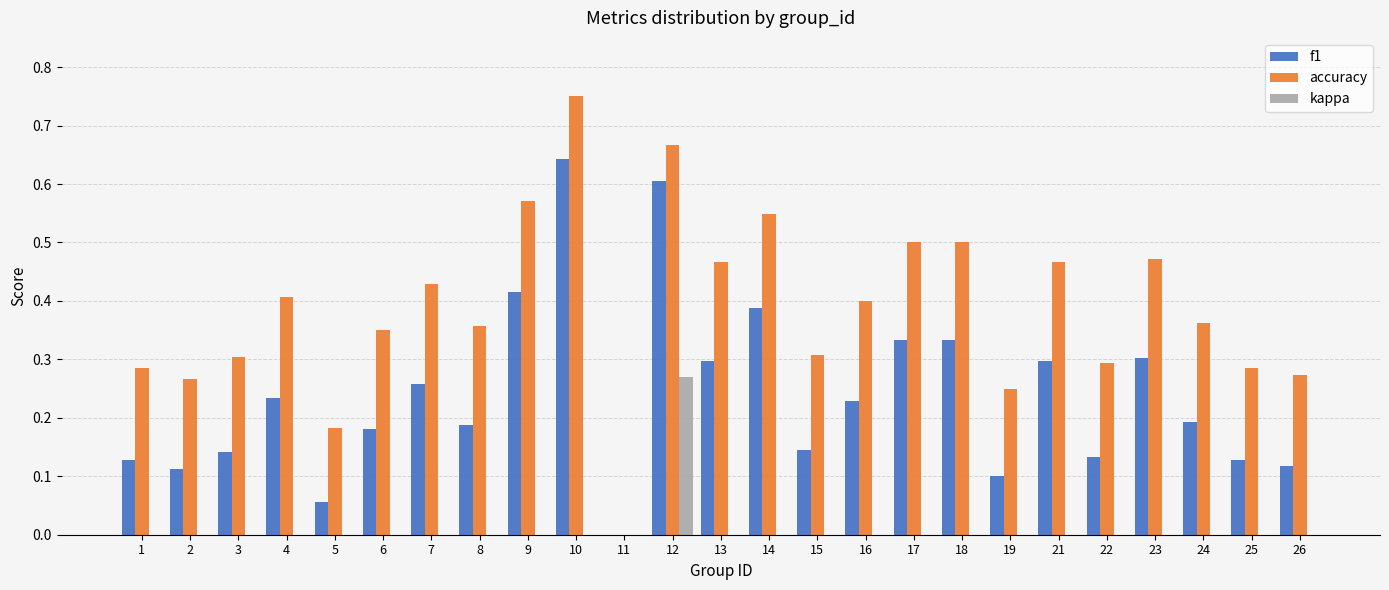

Is it true that f1 equals 0.3 at 21?

True